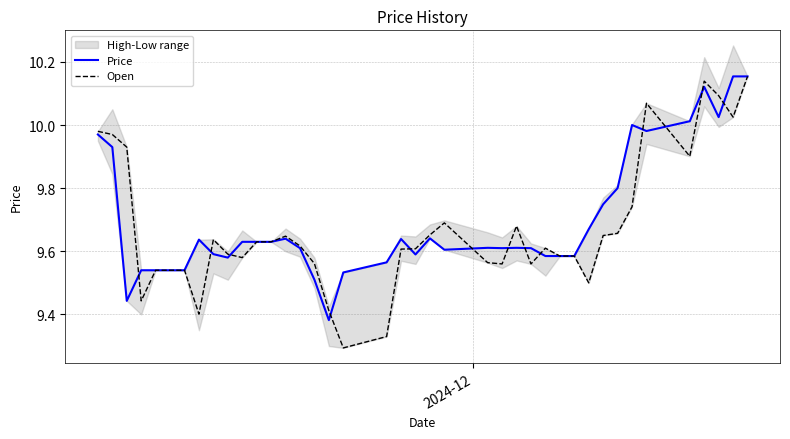

The value of Price at 9 is 15.6. True or false?

False